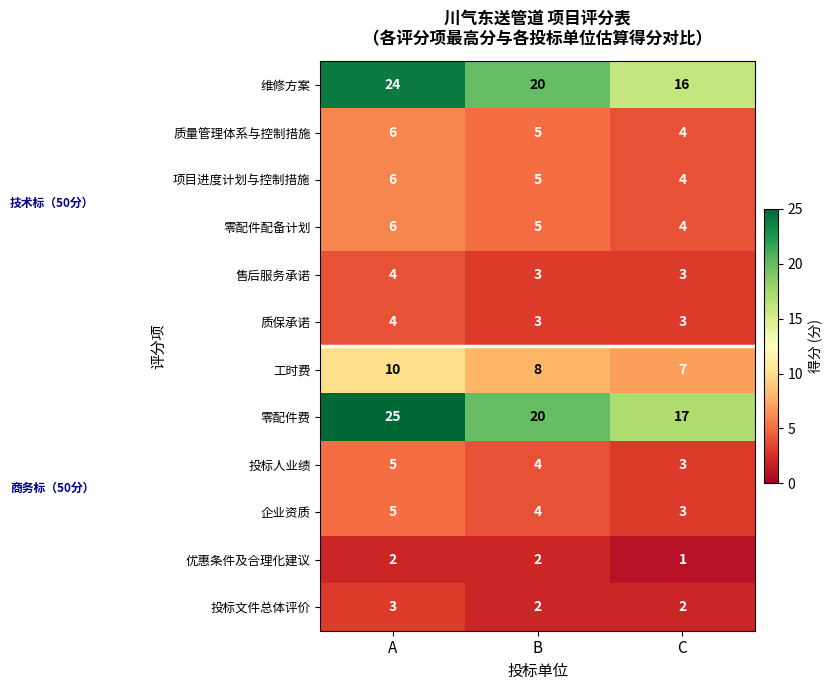

What is the spread (max minus min) of values at A?

23